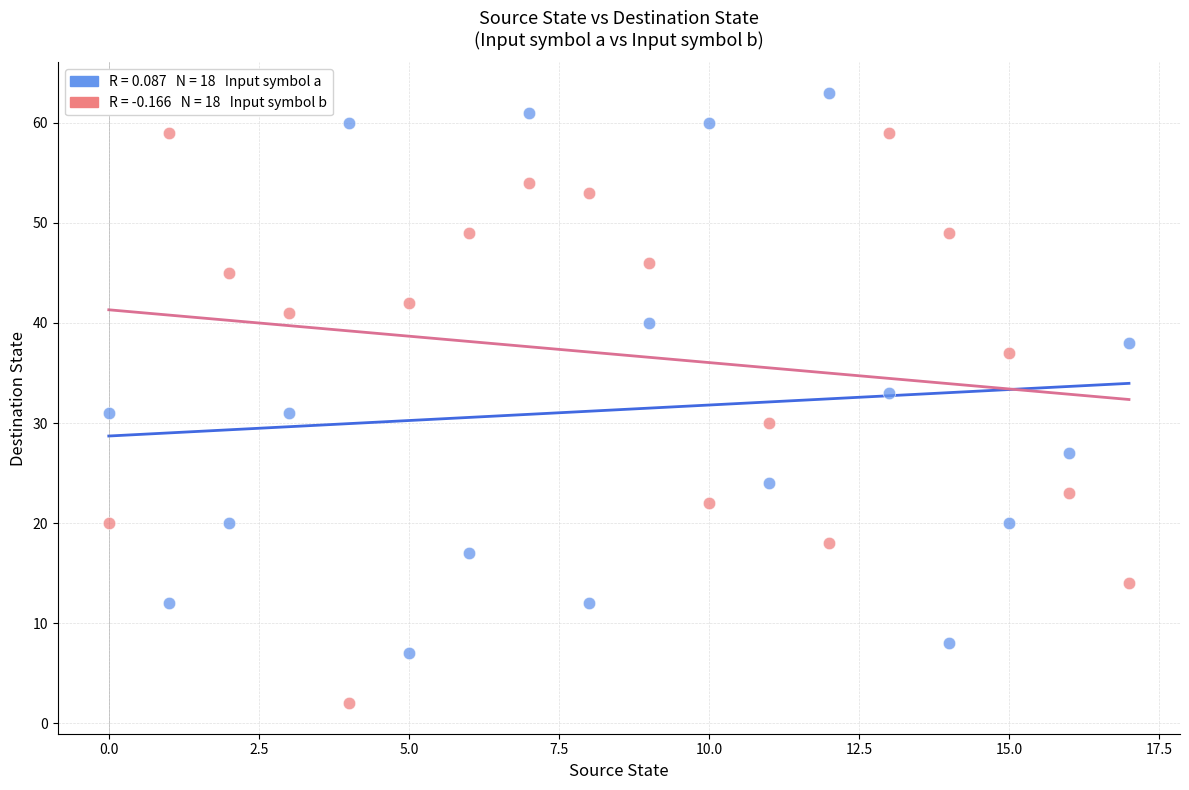

Across all data points, what is the range of Y values (max minus min)?

61